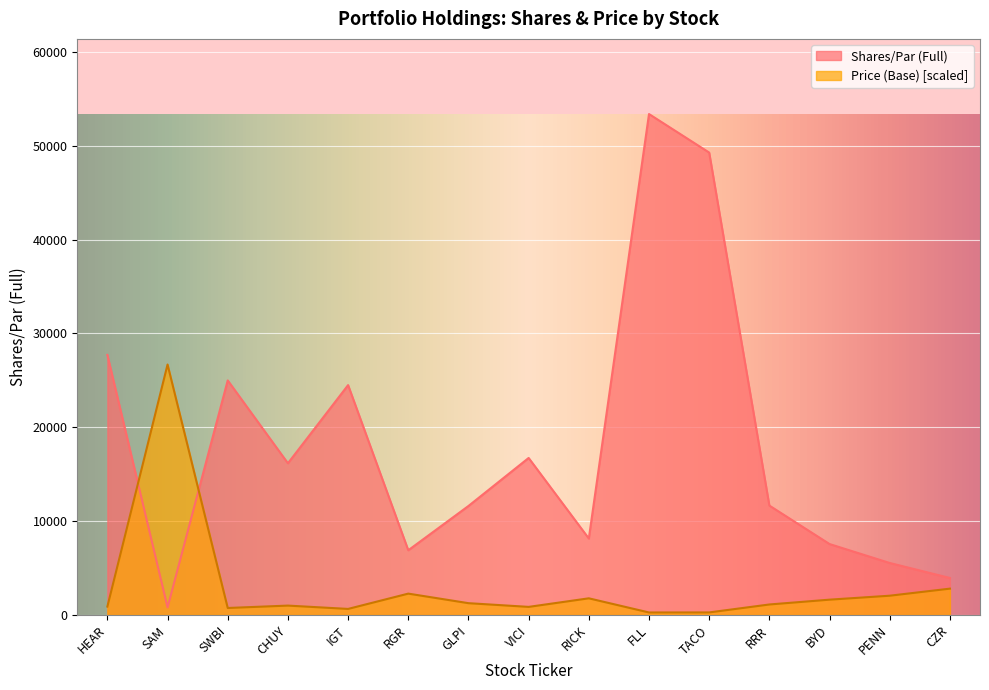

What is the difference between the maximum and second lowest values in the Price (Base) series?

26416.7